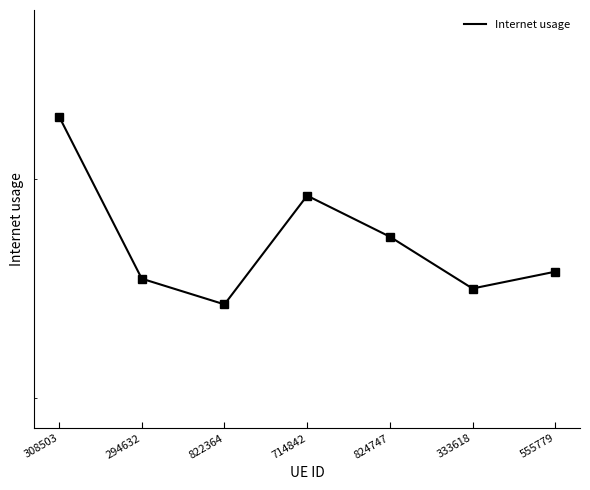

What is the difference between the maximum and second lowest values?

0.1